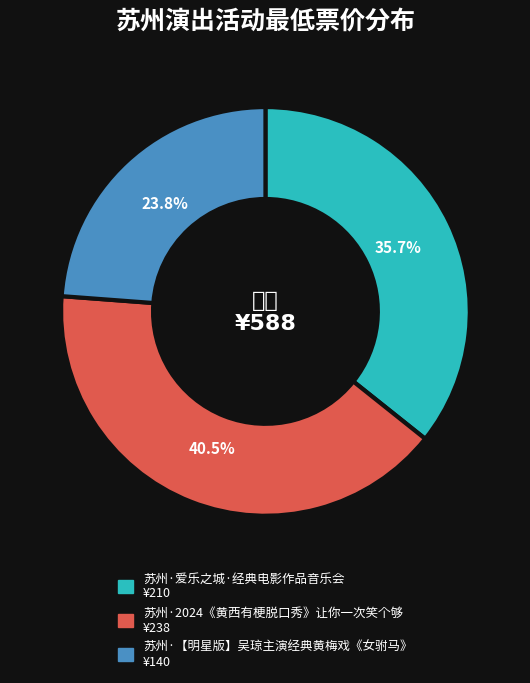

What is the ratio of the value at 苏州·2024《黄西有梗脱口秀》让你一次笑个够 to the value at 苏州·【明星版】吴琼主演经典黄梅戏《女驸马》?

1.7